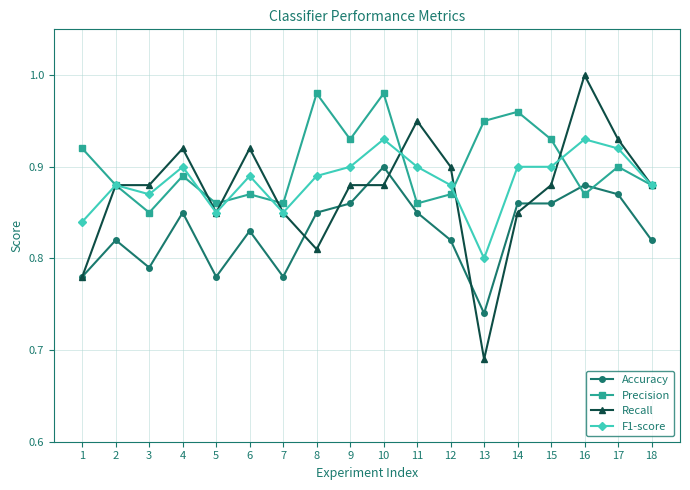

Where is Accuracy nearest to the value 0?

13